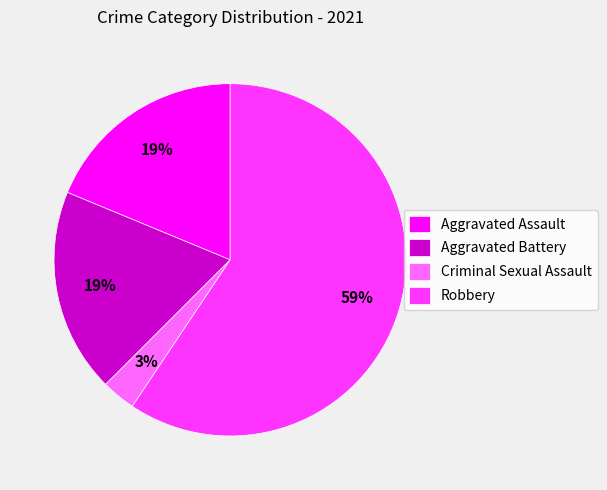

To the nearest percent, what is the average slice percentage?

25%